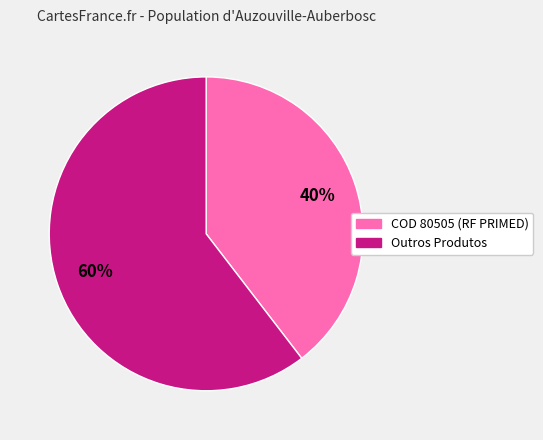

To the nearest percent, what is the average slice percentage?

50%